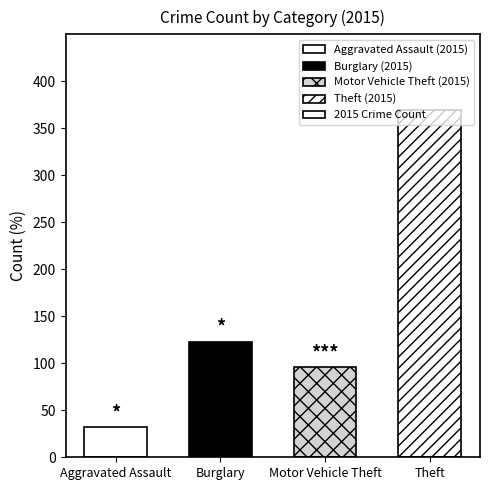

What is the difference between the maximum and second lowest values?

273